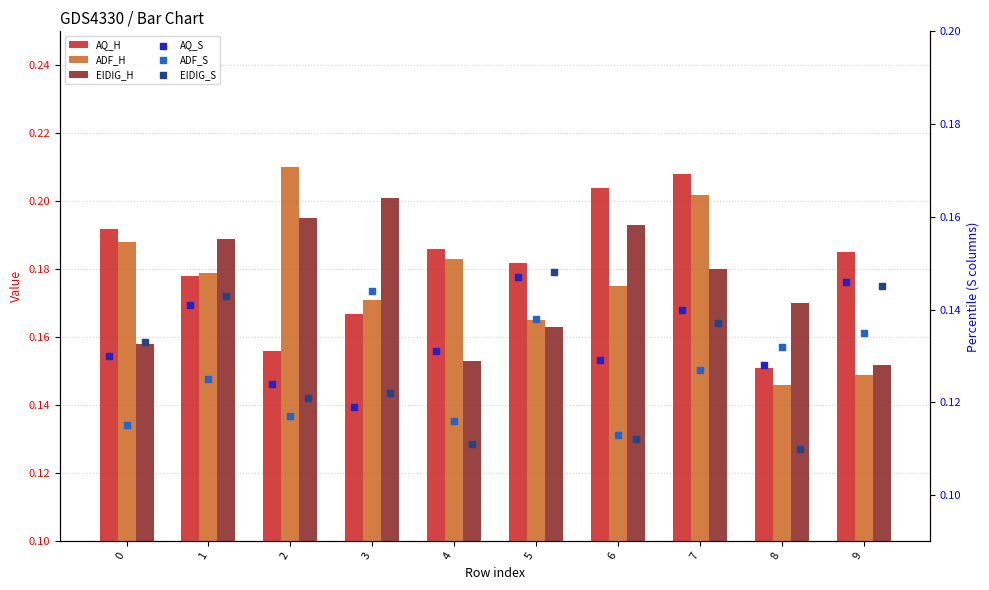

Which series has the largest total across all categories?

AQ_H